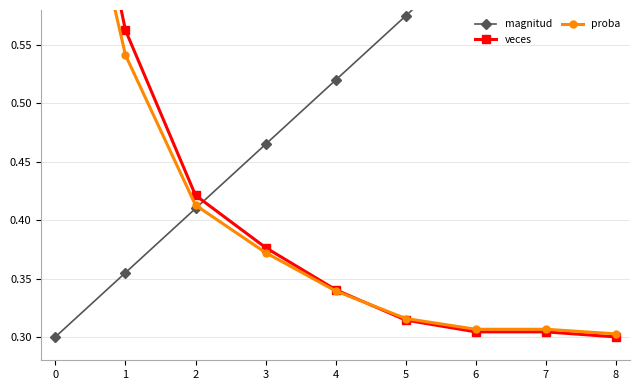

Count the number of categories in the chart.

9